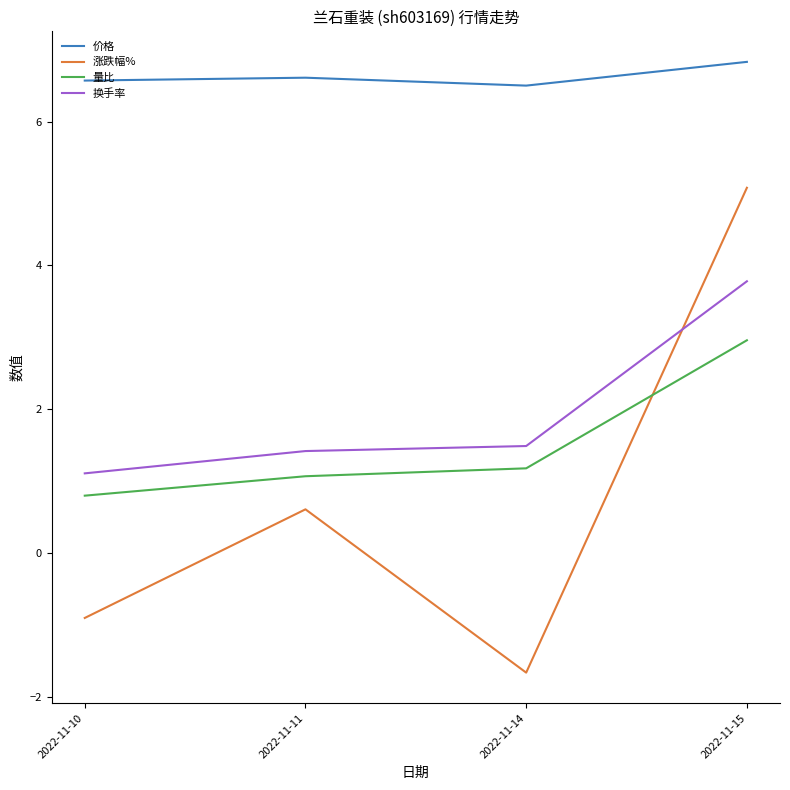

True or false: 量比 and 换手率 intersect in this chart.

False